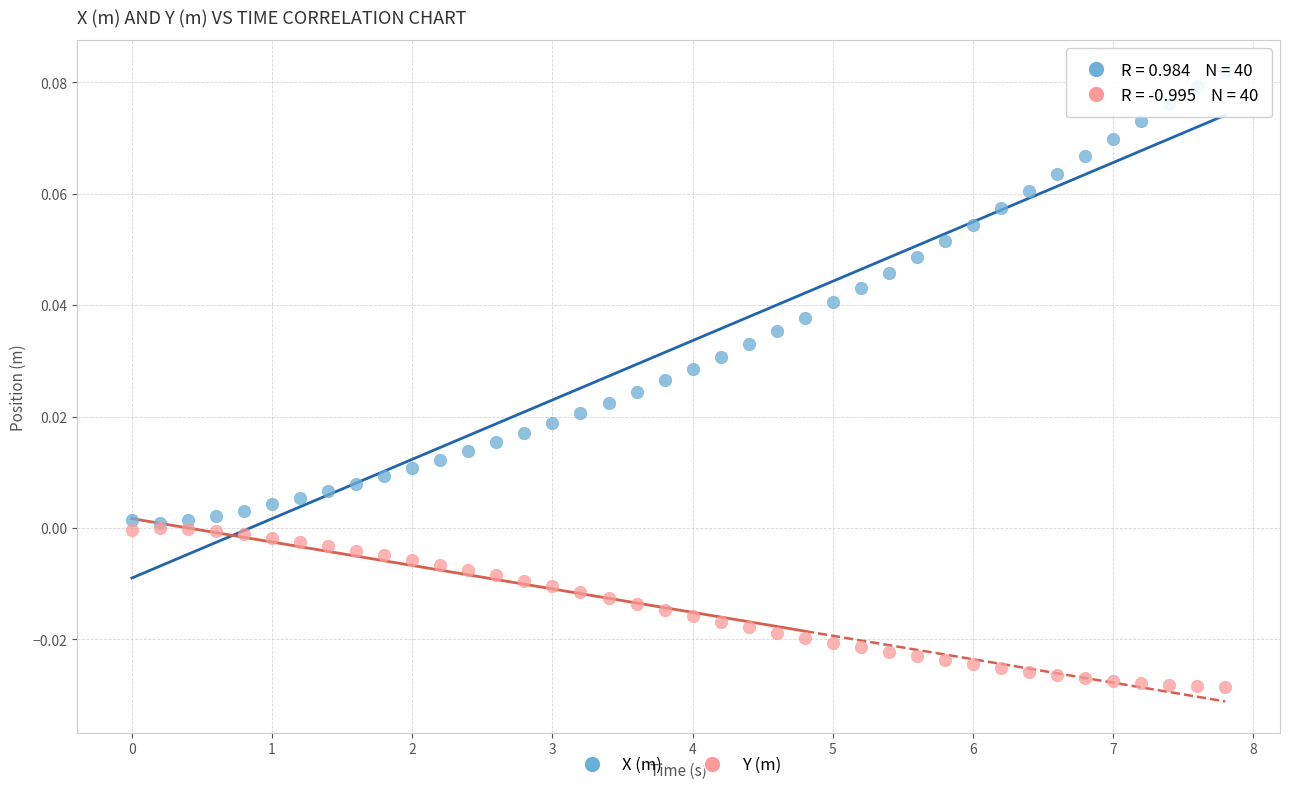

Which series has the largest Y range (max minus min)?

X (m)